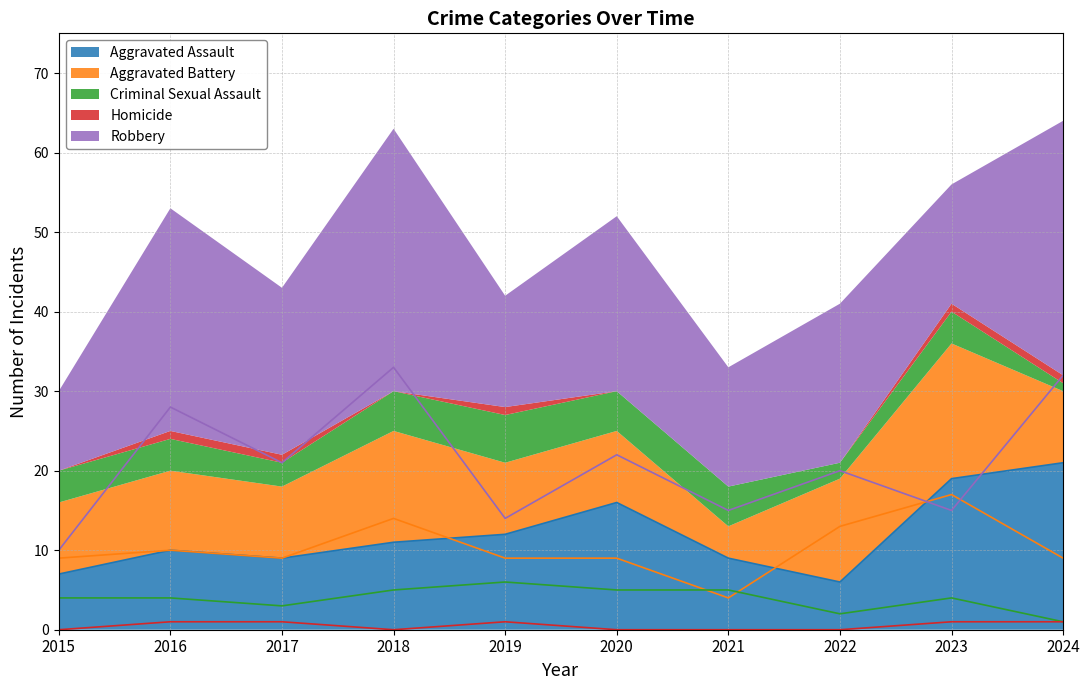

What is the average value of the Aggravated Battery series?

10